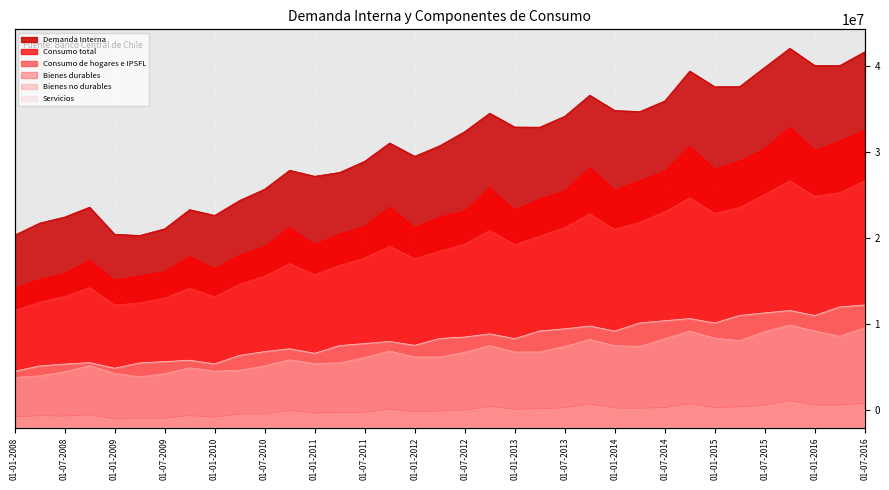

What value does the Bienes durables series have at 01-10-2010, to the nearest 10?

1913400